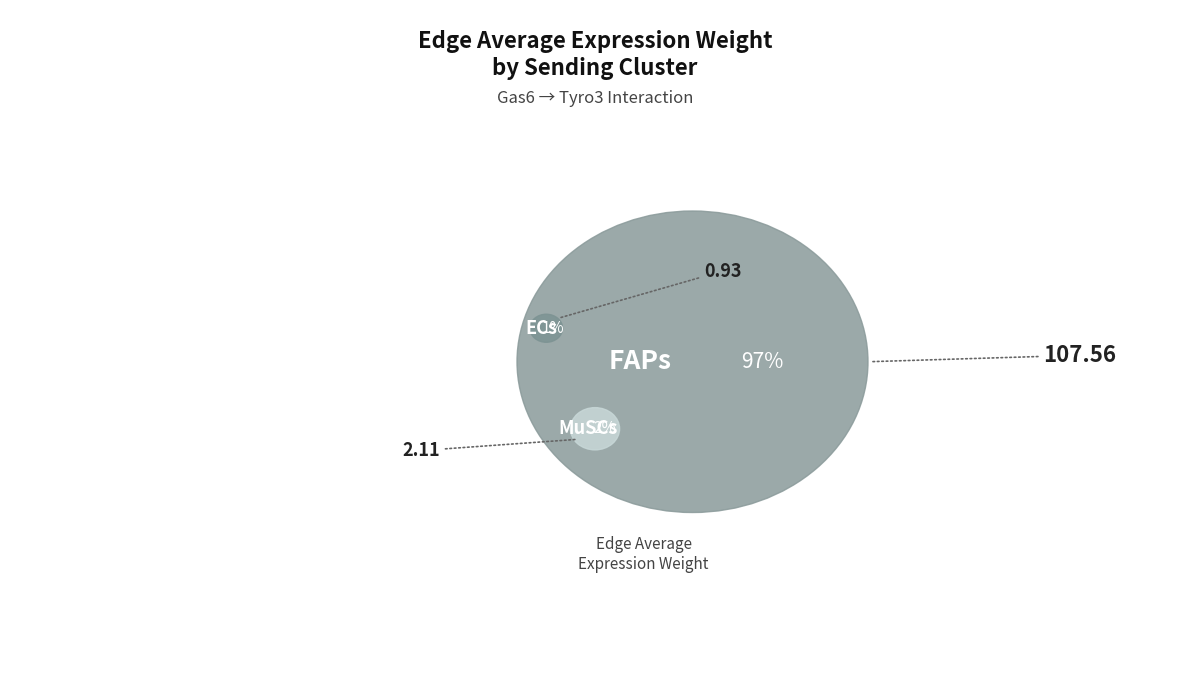

Is it true that ECs is 1% of the pie?

True